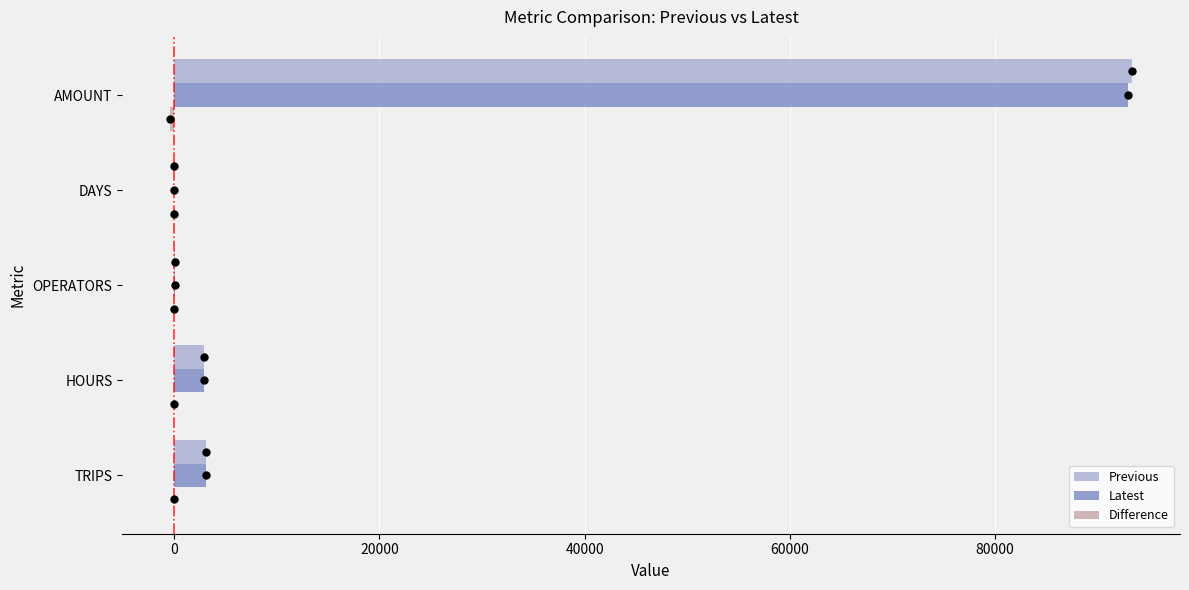

What is the average value of the Latest series?

19796.2